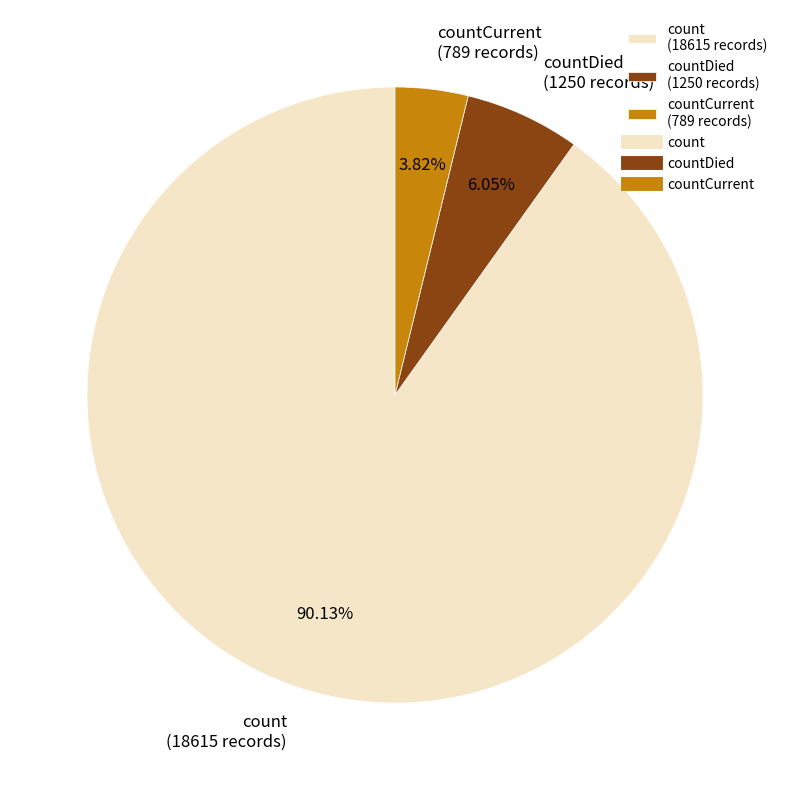

Do countCurrent (789 records) and count (18615 records) together represent more than half of the pie?

Yes